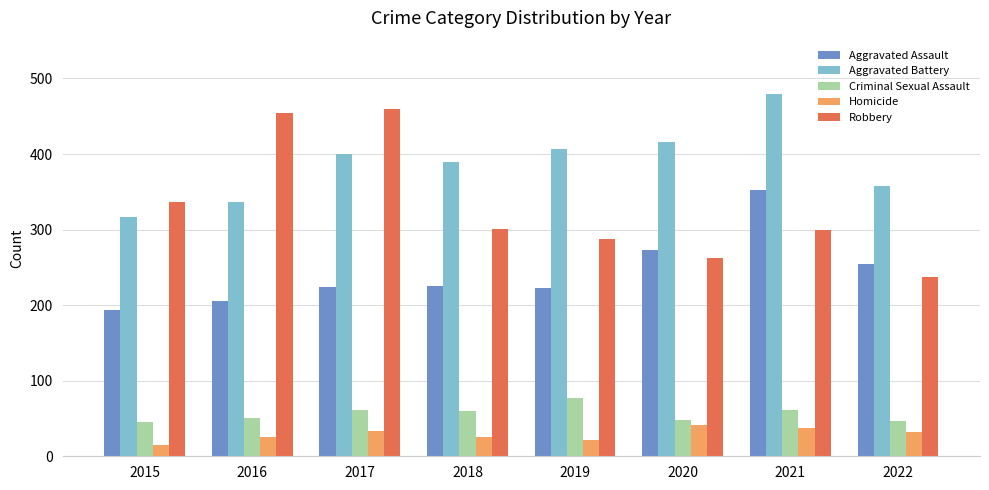

At which label does Aggravated Battery reach its minimum?

2015